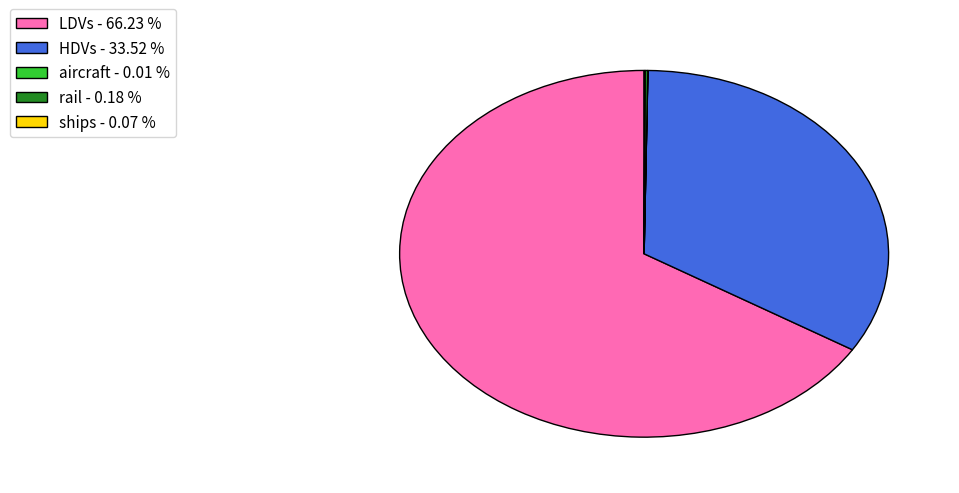

Is there a majority slice in this chart?

Yes